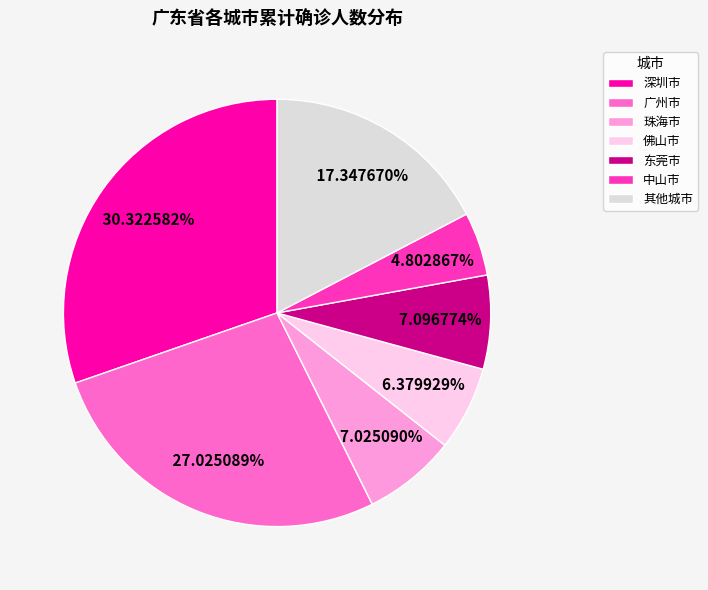

Is it true that 珠海市 is 13% of the pie?

False